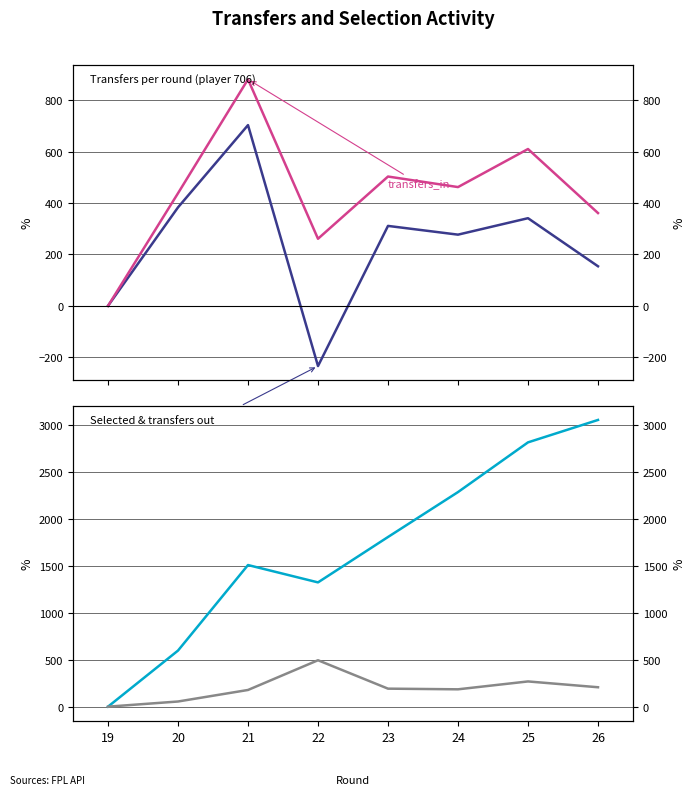

At how many categories does at least one series exceed 2938?

1